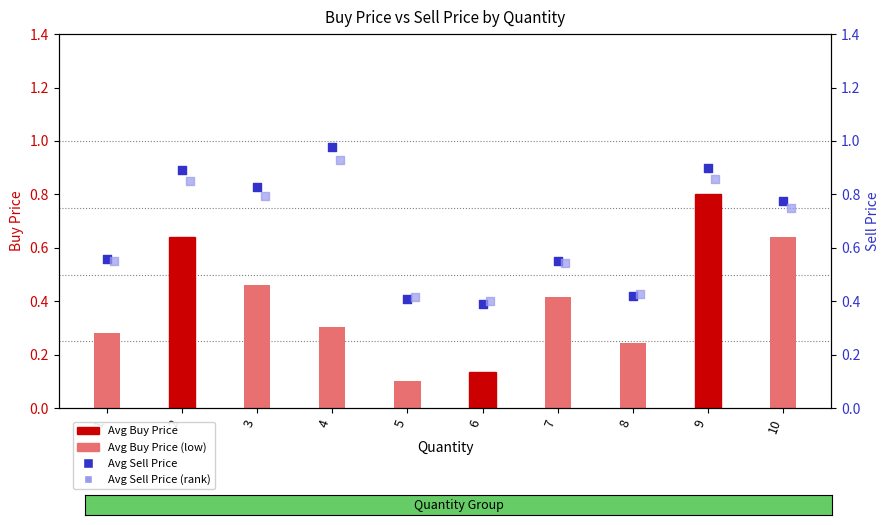

What are all the series names shown in the legend?

Avg Buy Price, Avg Sell Price, Avg Sell Price (rank)